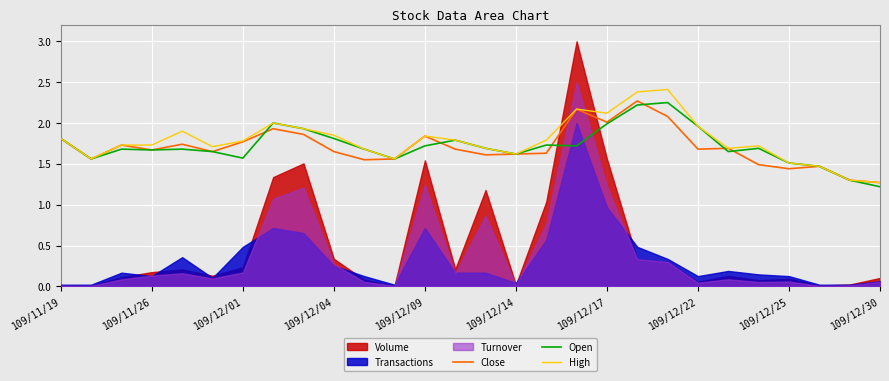

What is the maximum value for High?

2.4